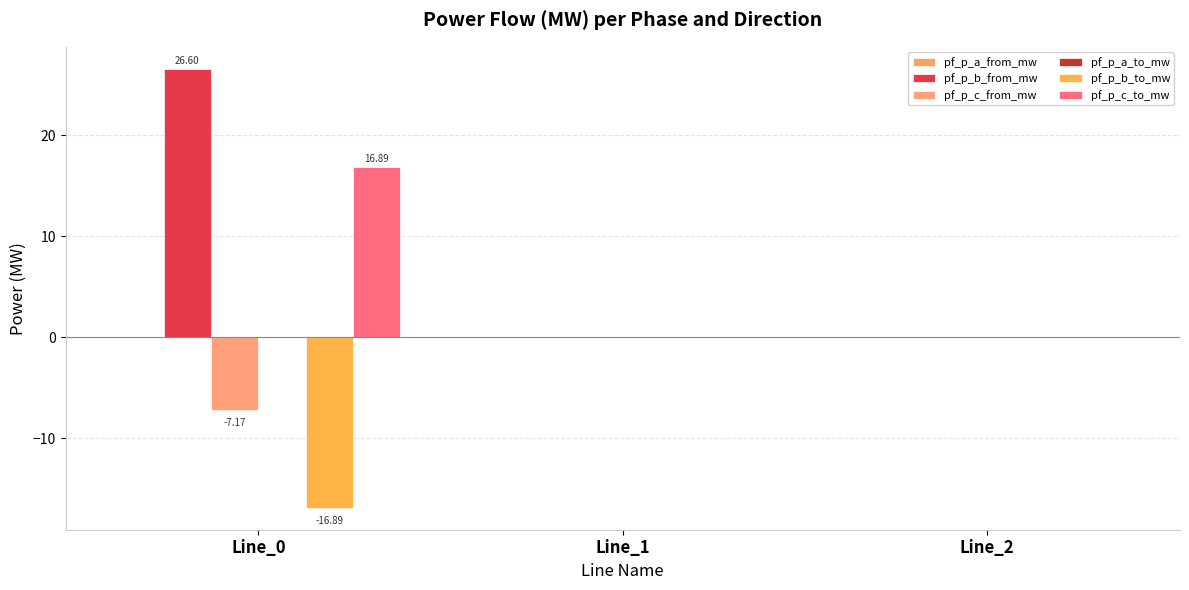

The value of pf_p_b_to_mw at Line_1 is 0.0. True or false?

True